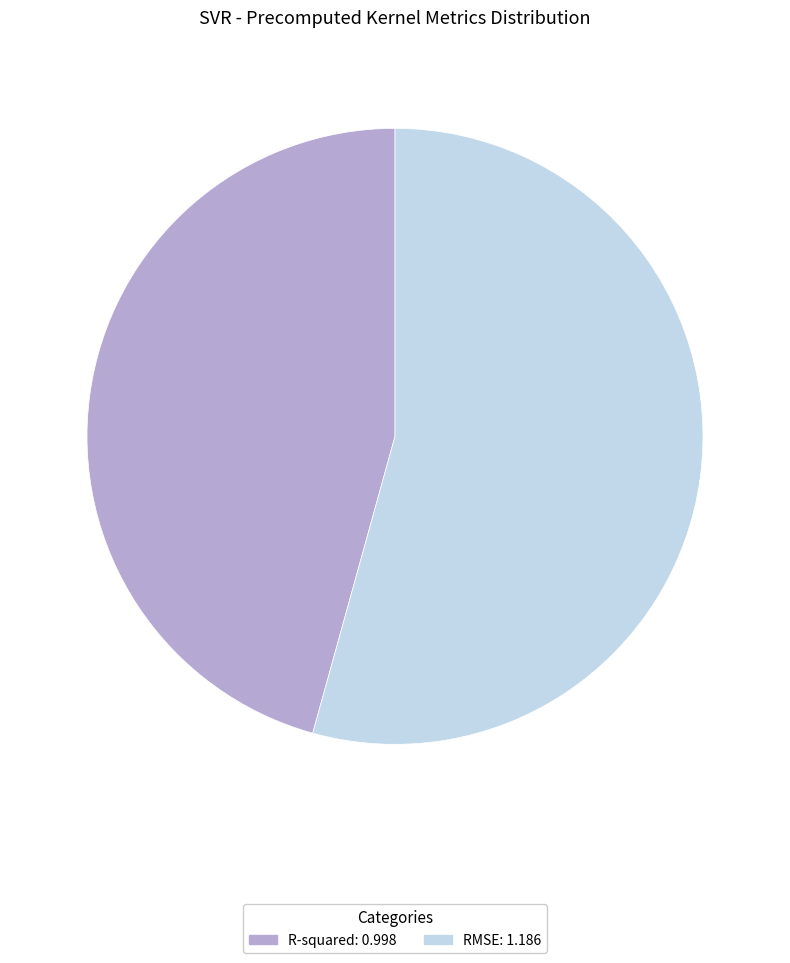

Is it true that RMSE is 54% of the pie?

True